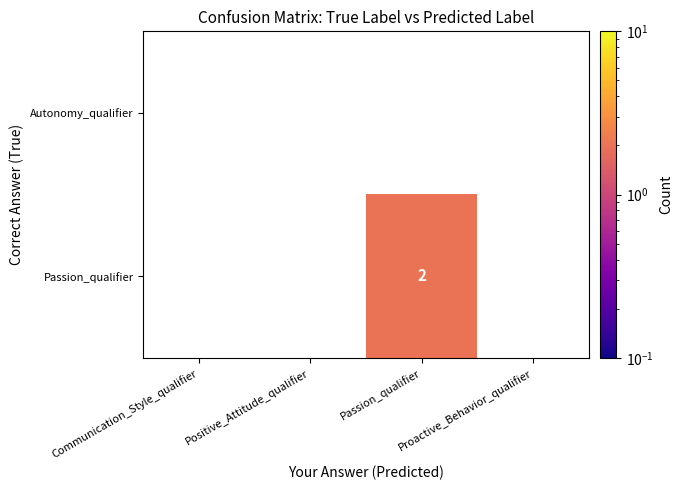

At Positive_Attitude_qualifier, list the series in order from largest to smallest.

Autonomy_qualifier, Passion_qualifier